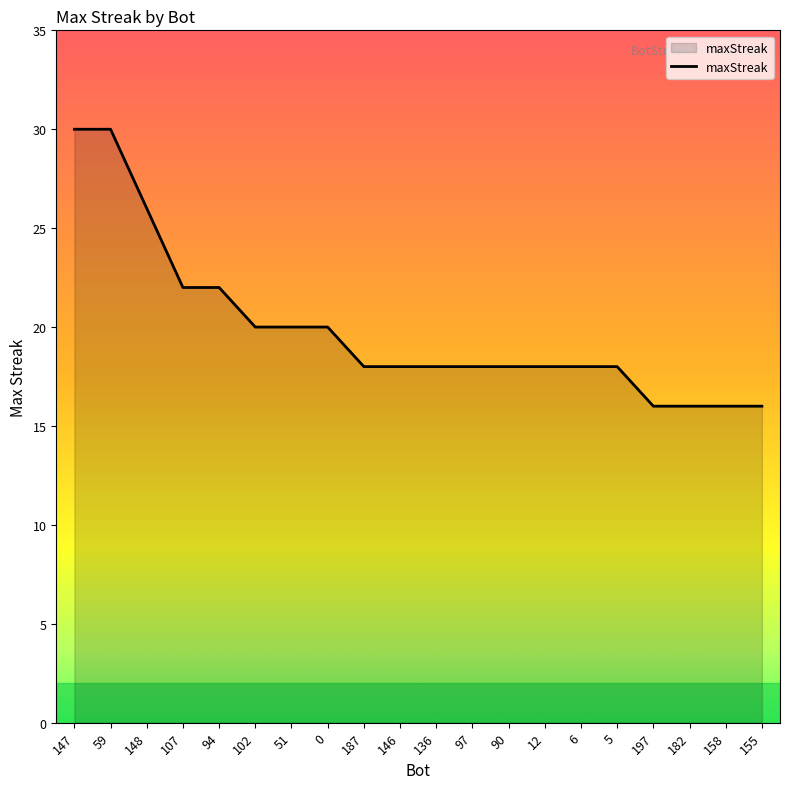

True or false: the data shows 5 at 182.

False